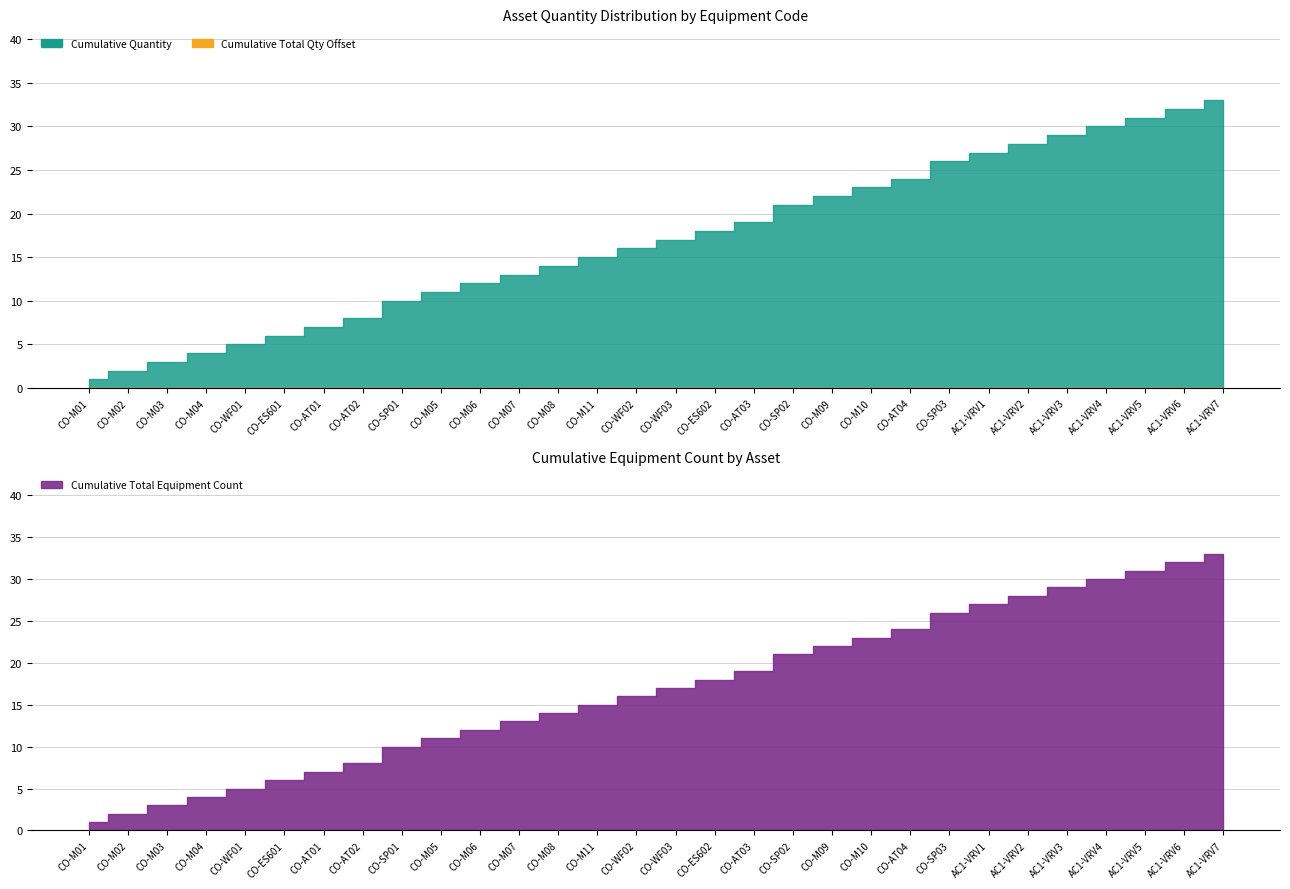

What is the lowest value of the Total Qty series?

1